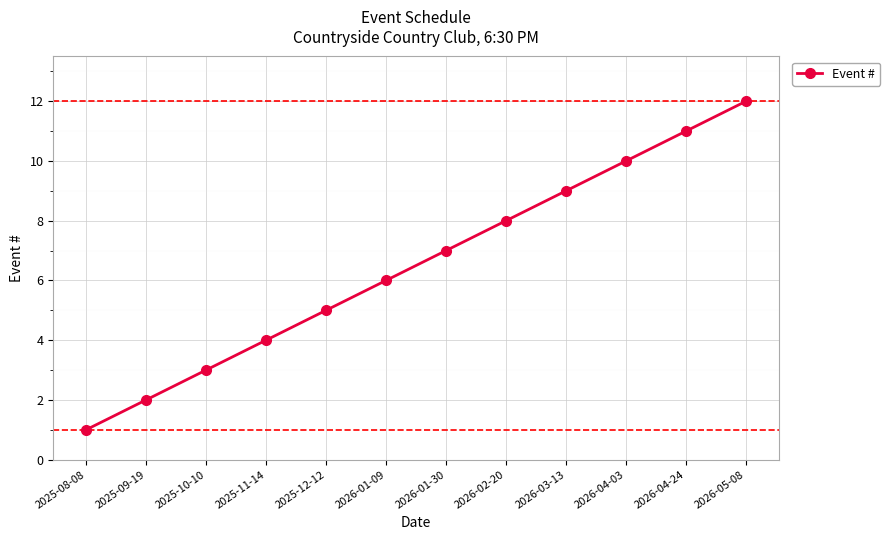

Which category has the highest value across all series?

2026-05-08